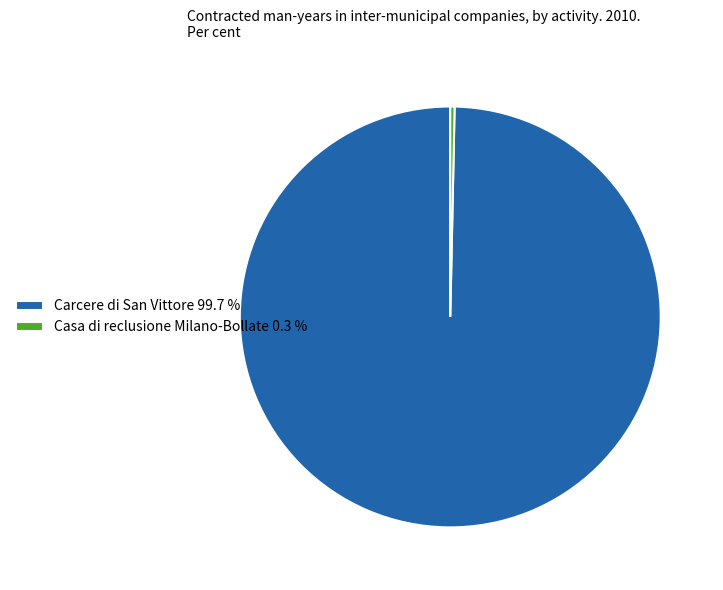

What is the majority slice?

Carcere di San Vittore